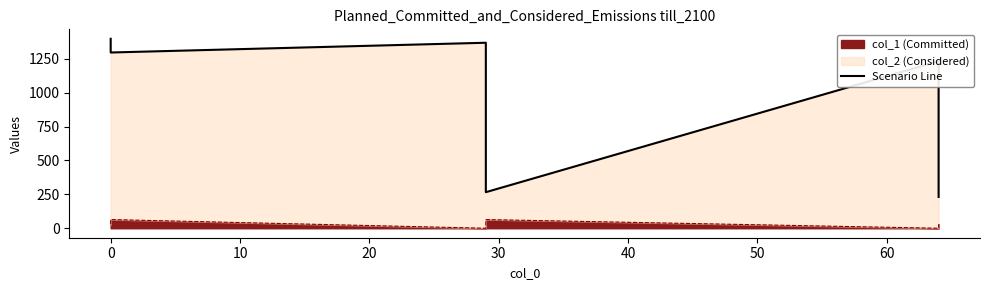

What is the label of the 6th point from the left?

40